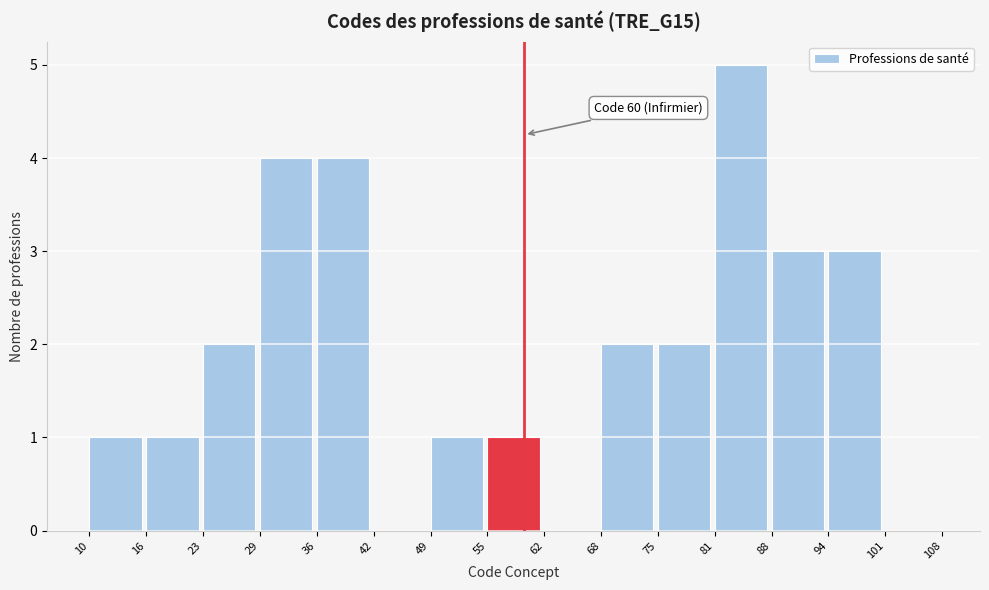

Which range on the x-axis has the tallest bar?

81 to 88